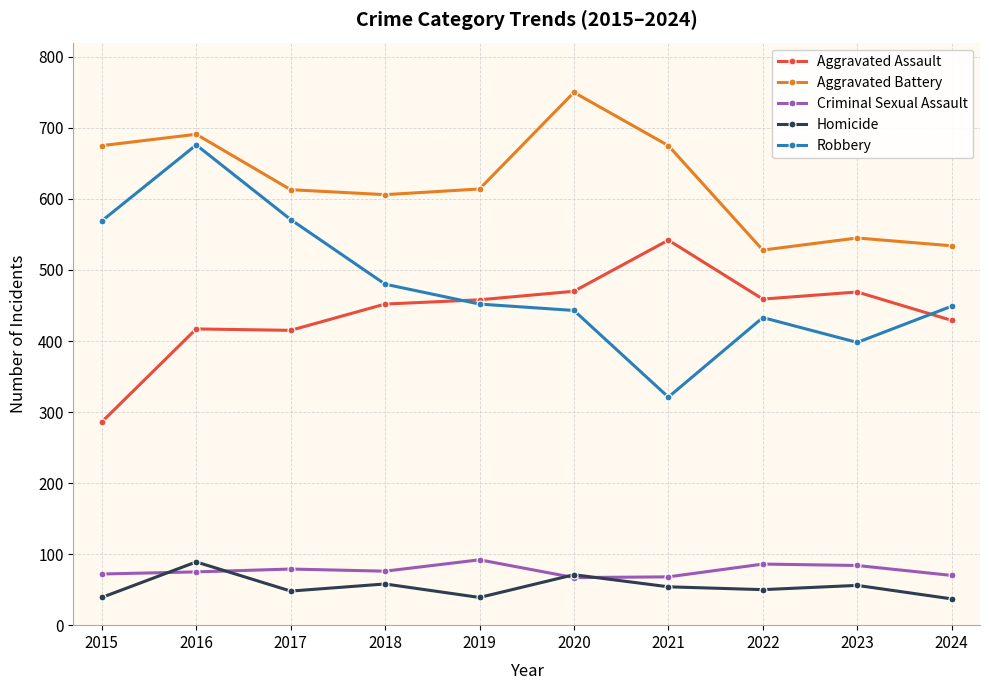

What is the minimum value for Robbery?

321